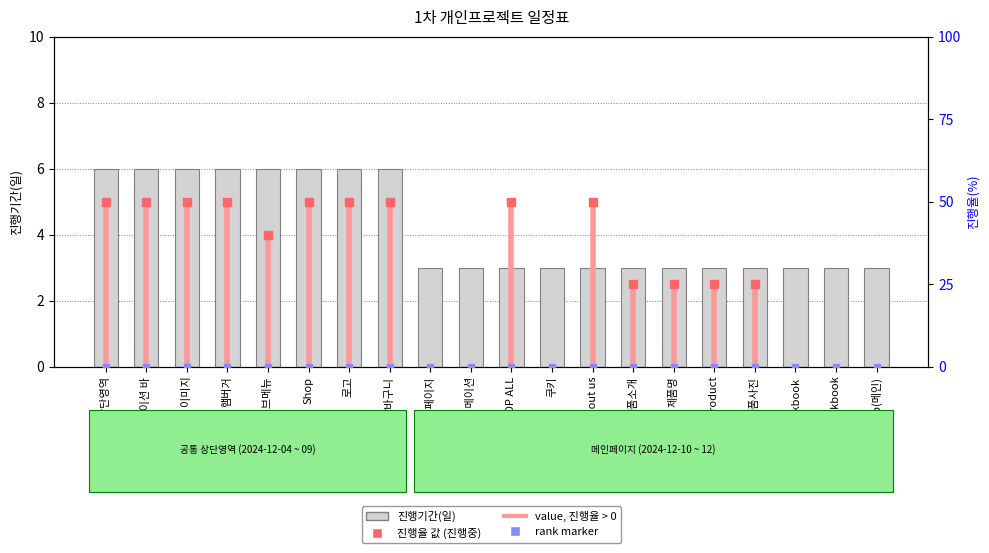

Which label corresponds to the largest value in the chart?

공통 상단영역